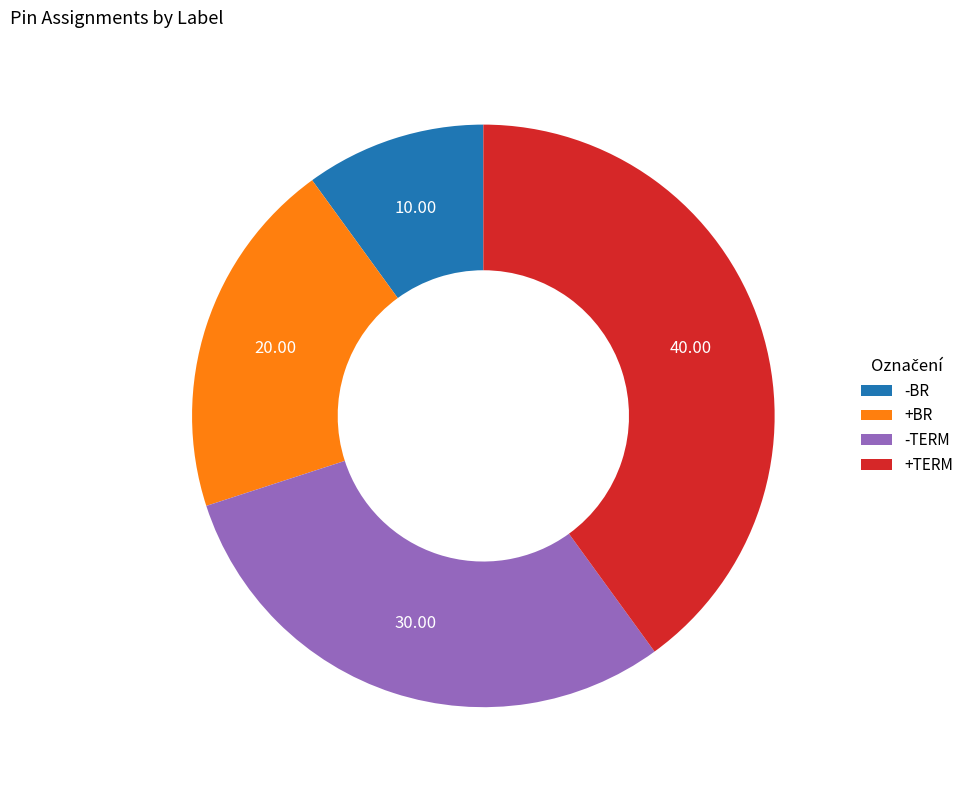

How many segments does this pie chart have?

4